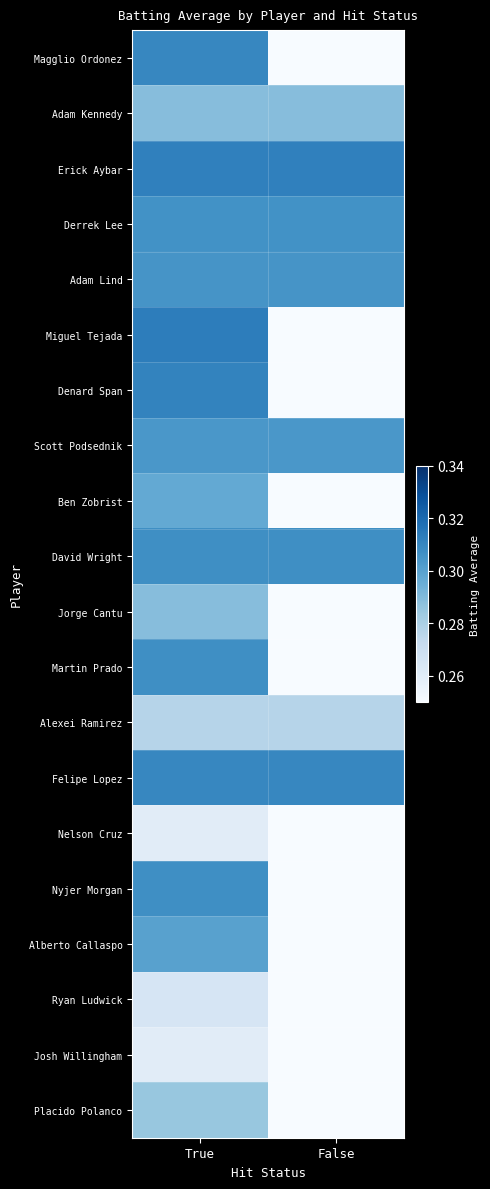

What is the spread (max minus min) of values at True?

0.1